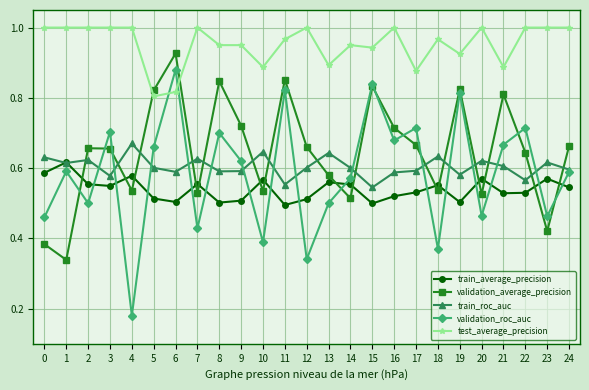

How many intersections are there between validation_average_precision and train_average_precision?

15